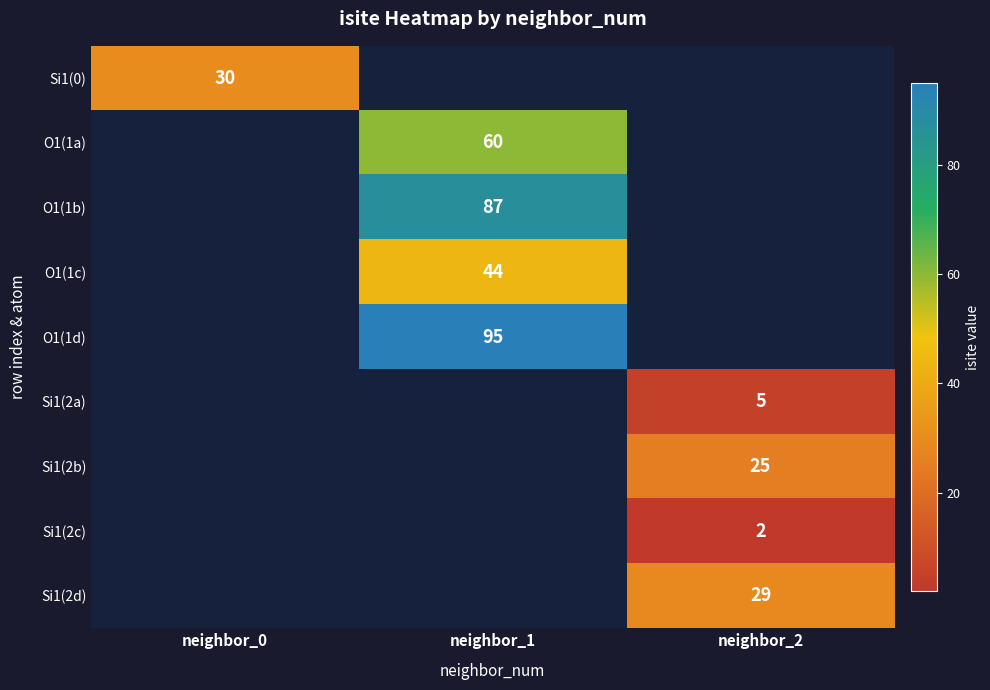

How many distinct data groups are displayed?

9